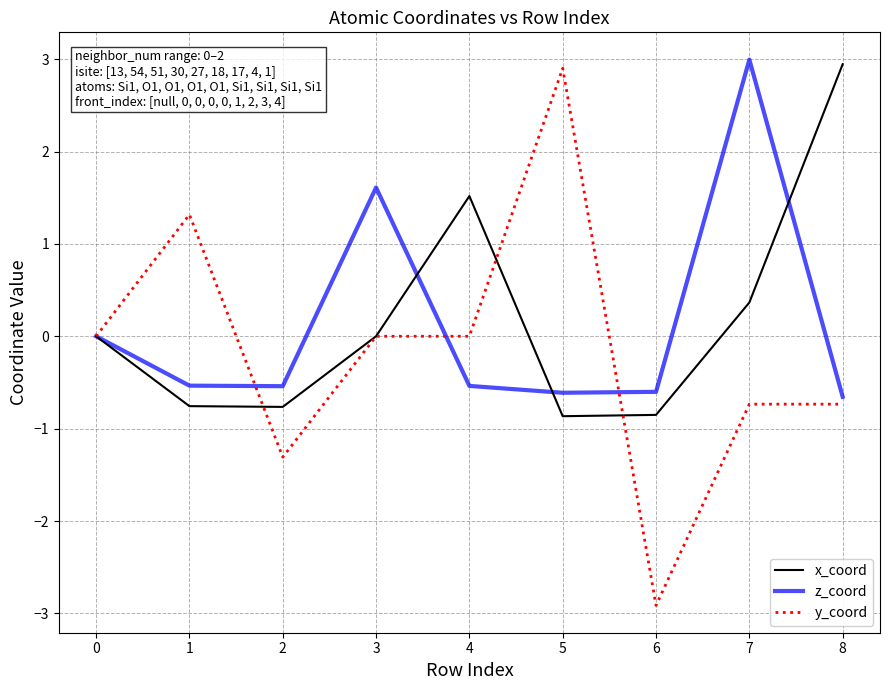

What is the total value across all series at 7?

2.6